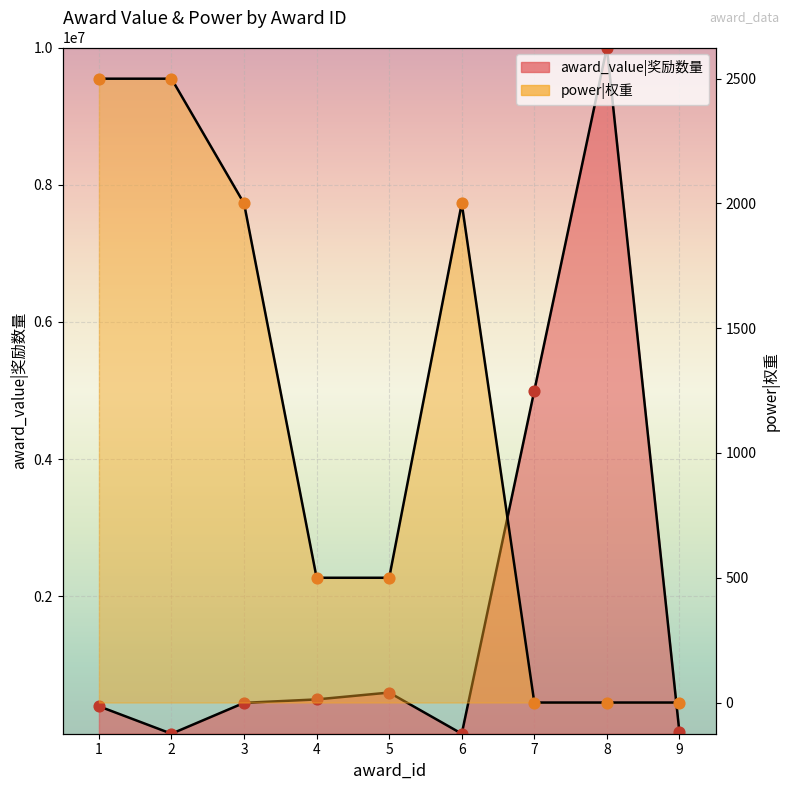

Which series has the largest total across all categories?

award_value